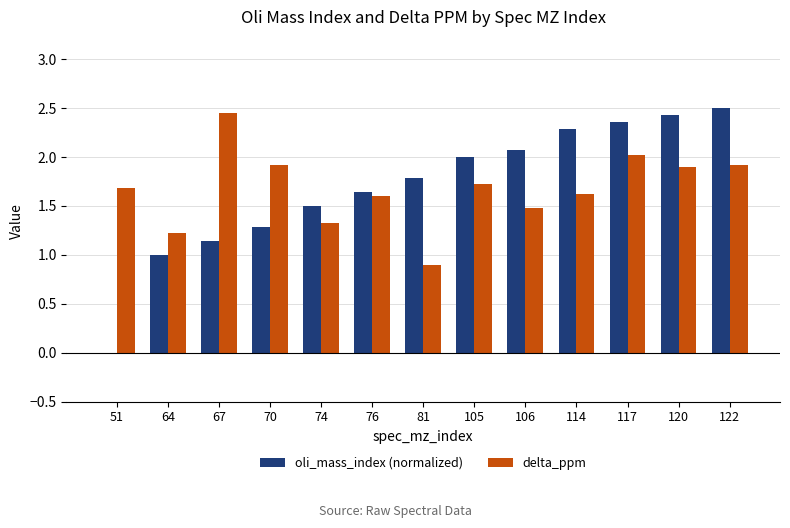

Is it true that delta_ppm equals 1.7 at 51?

True